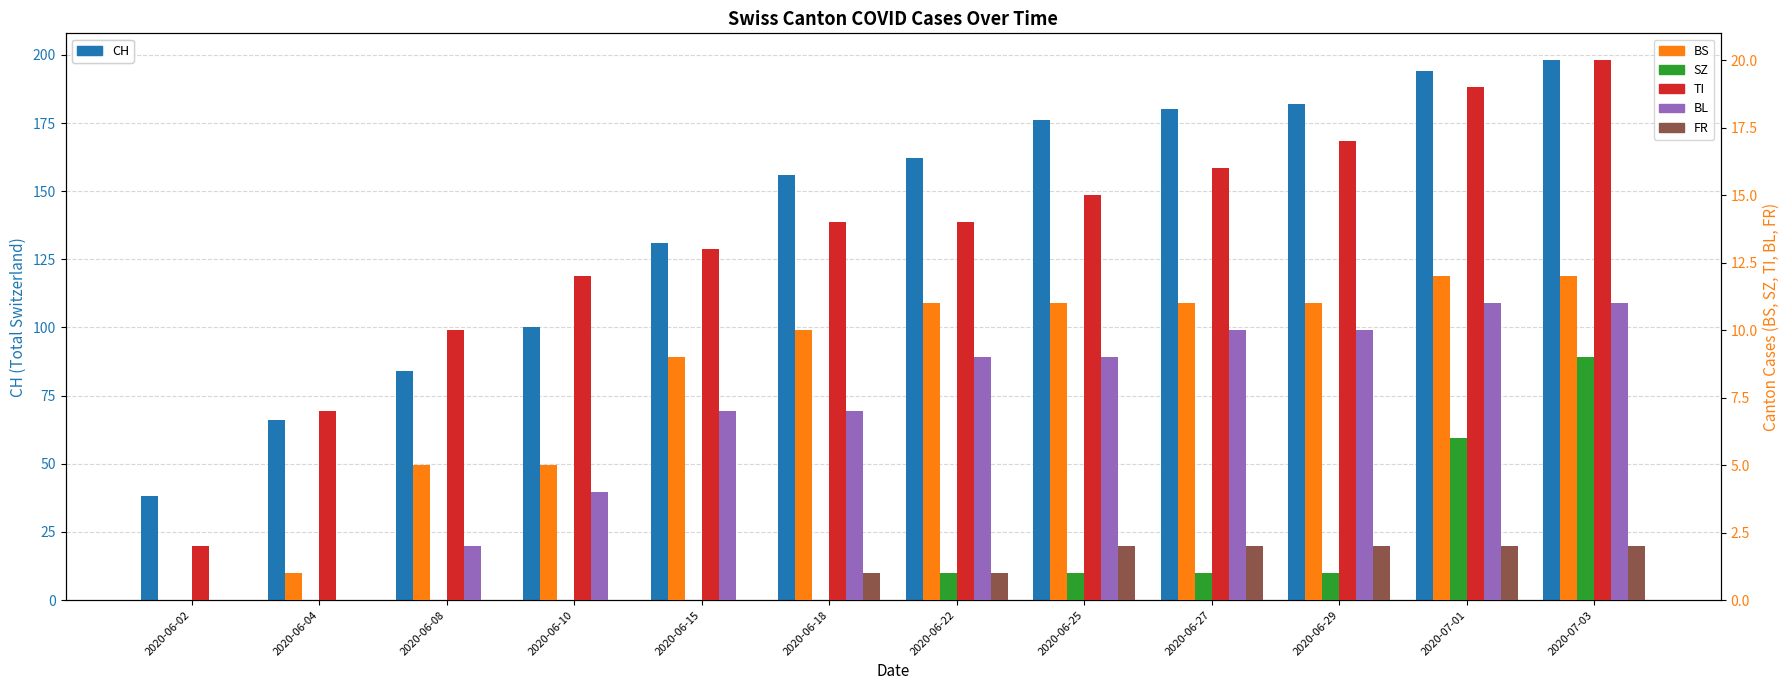

Reading left to right, extract all data points from this chart.

CH: 38	66	84	100	131	156	162	176	180	182	194	198
BS: 0	1	5	5	9	10	11	11	11	11	12	12
SZ: 0	0	0	0	0	0	1	1	1	1	6	9
TI: 2	7	10	12	13	14	14	15	16	17	19	20
BL: 0	0	2	4	7	7	9	9	10	10	11	11
FR: 0	0	0	0	0	1	1	2	2	2	2	2